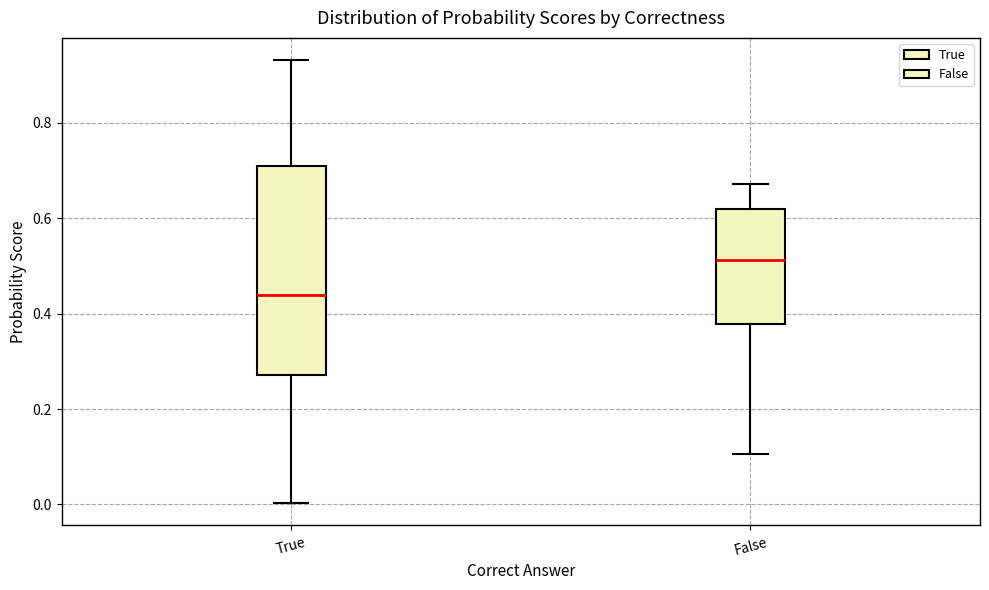

Which box's median line is the lowest?

True